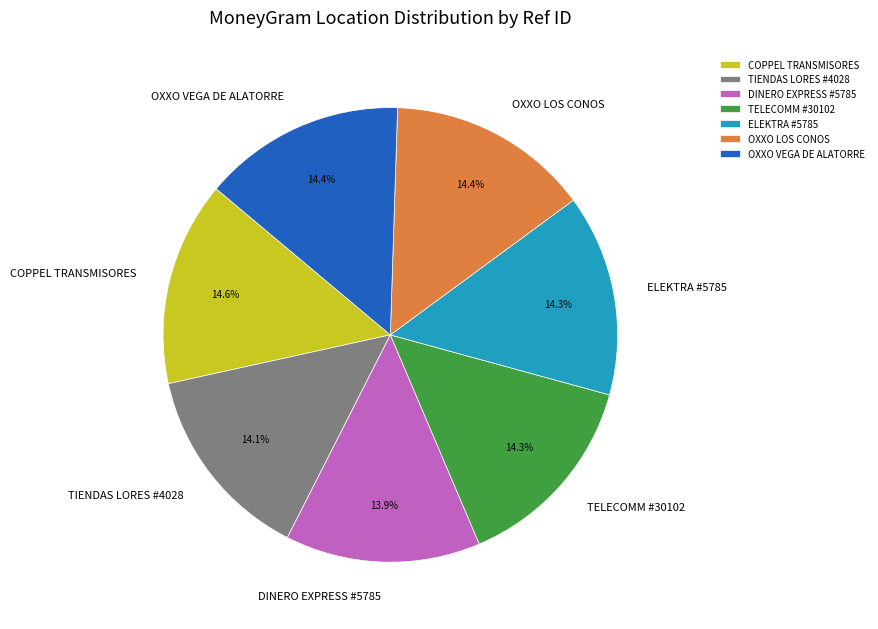

How many slices are in this pie chart?

7